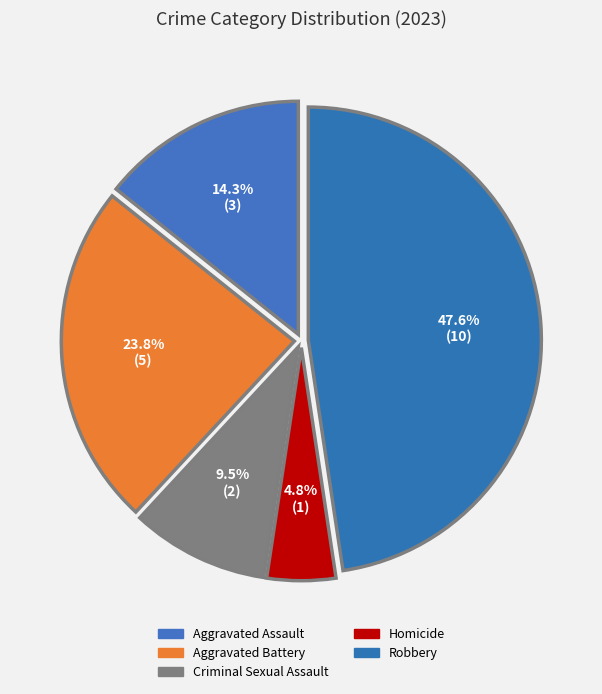

Which category has the smallest portion of the pie?

Homicide